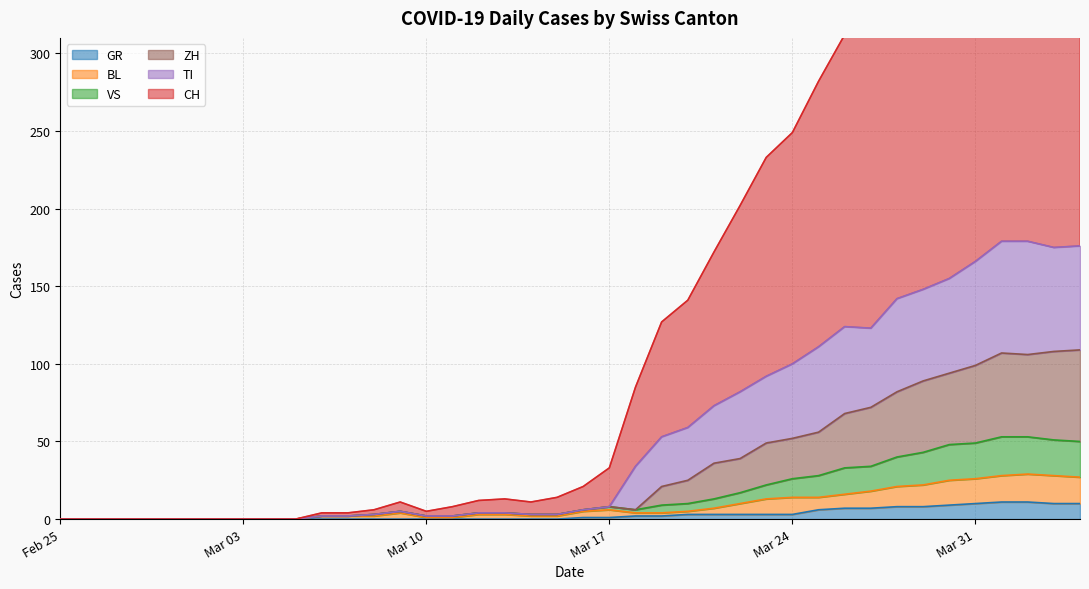

Is the value of GR at 27 greater than the value of TI at 38?

No